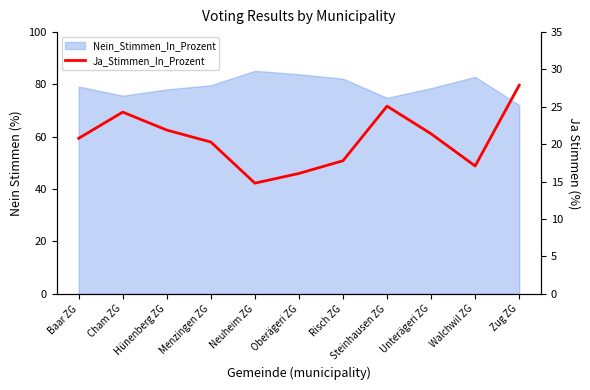

What is the label of the 10th point from the left?

Walchwil ZG